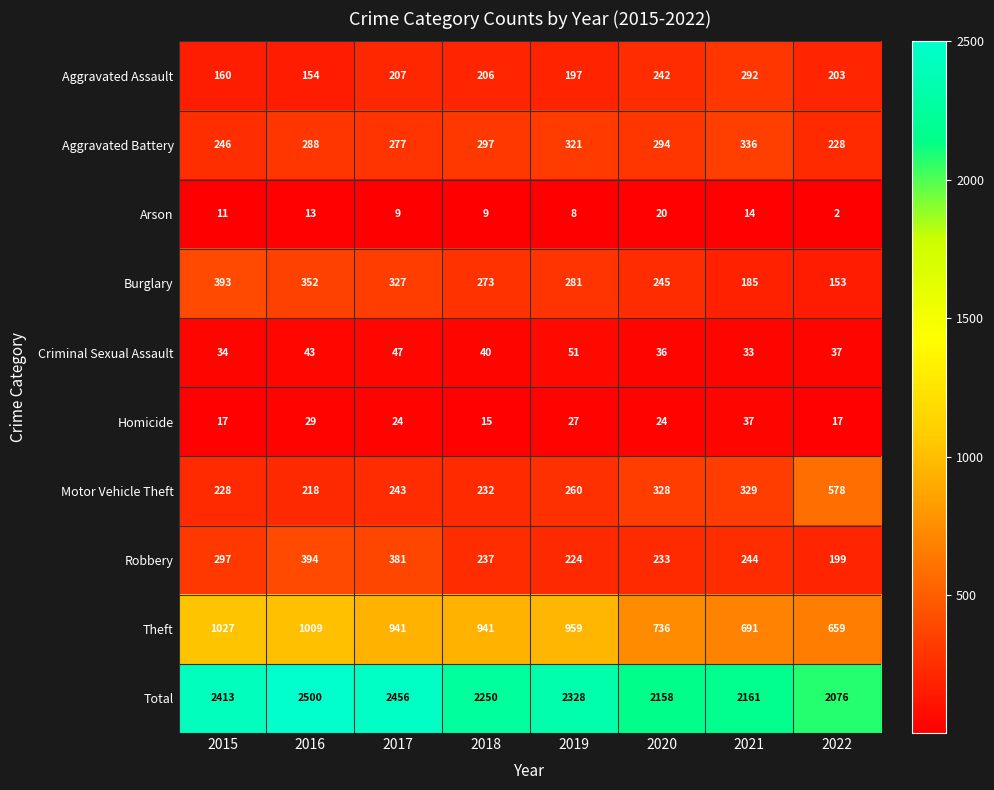

Is it true that Homicide equals 29 at 2016?

True